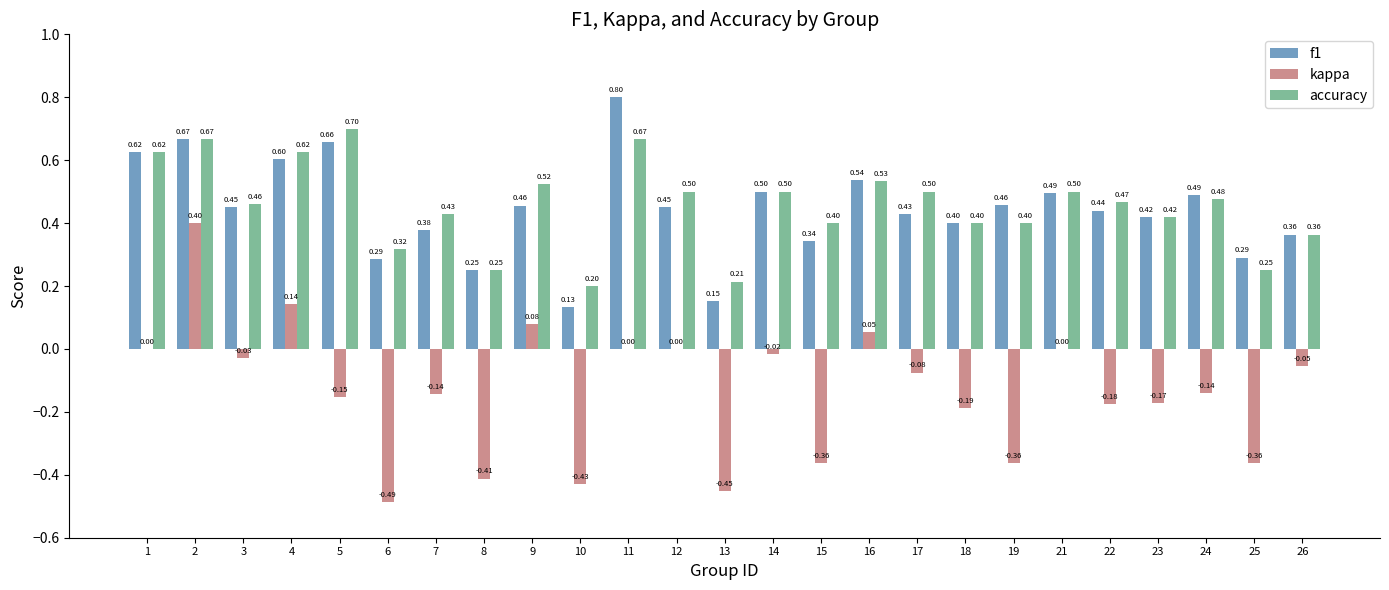

What is the difference between the kappa values at 2 and 13?

0.9